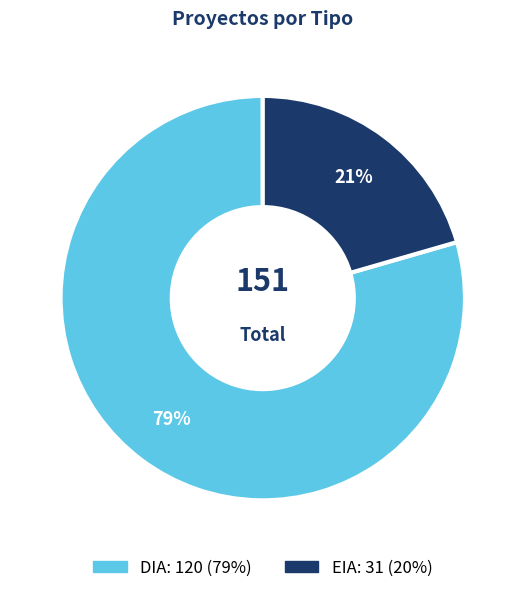

What is the ratio of the value at DIA to the value at EIA?

3.9